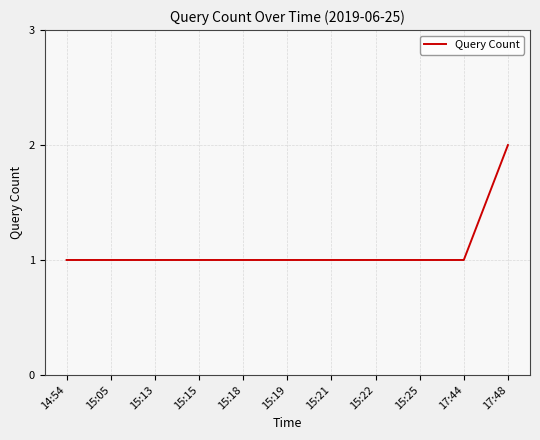

The chart shows a value of 1 at 15:22. True or false?

True